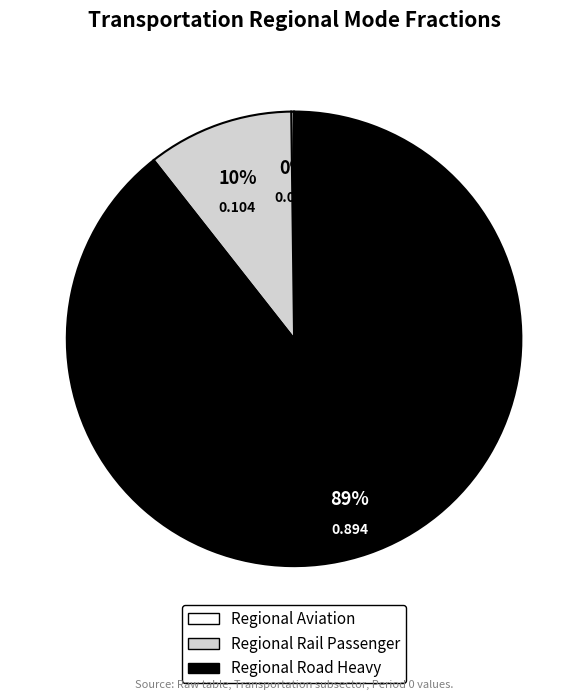

Is there any slice that represents more than half of the pie?

Yes